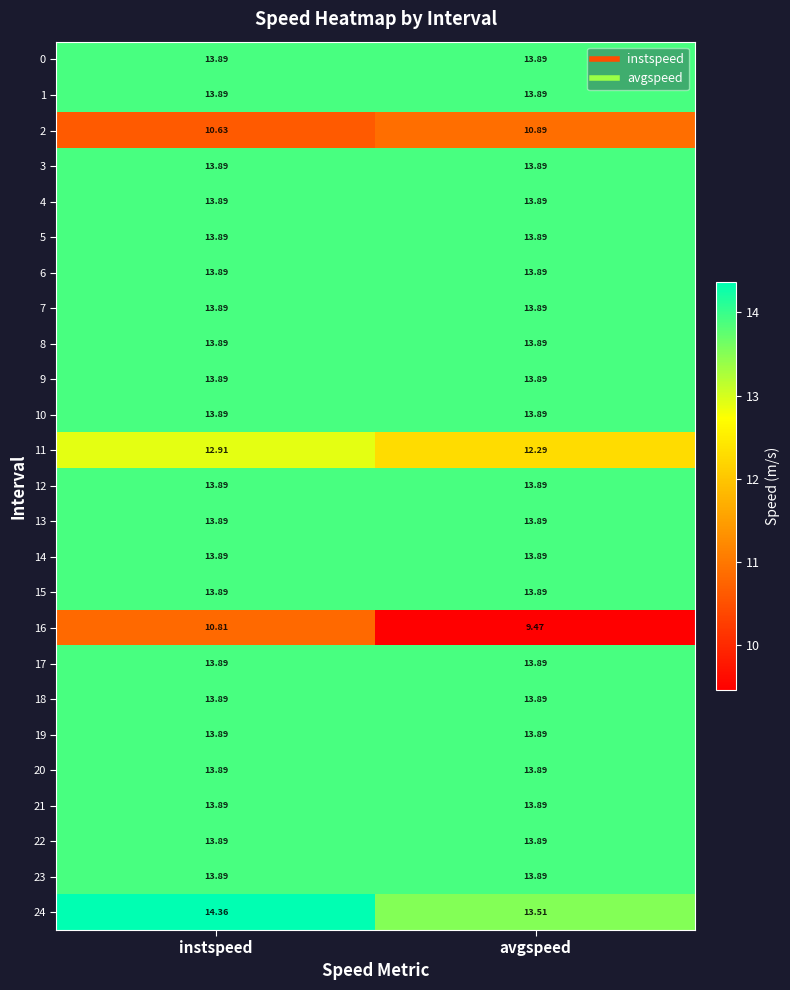

Which series changed the most between instspeed and avgspeed?

16